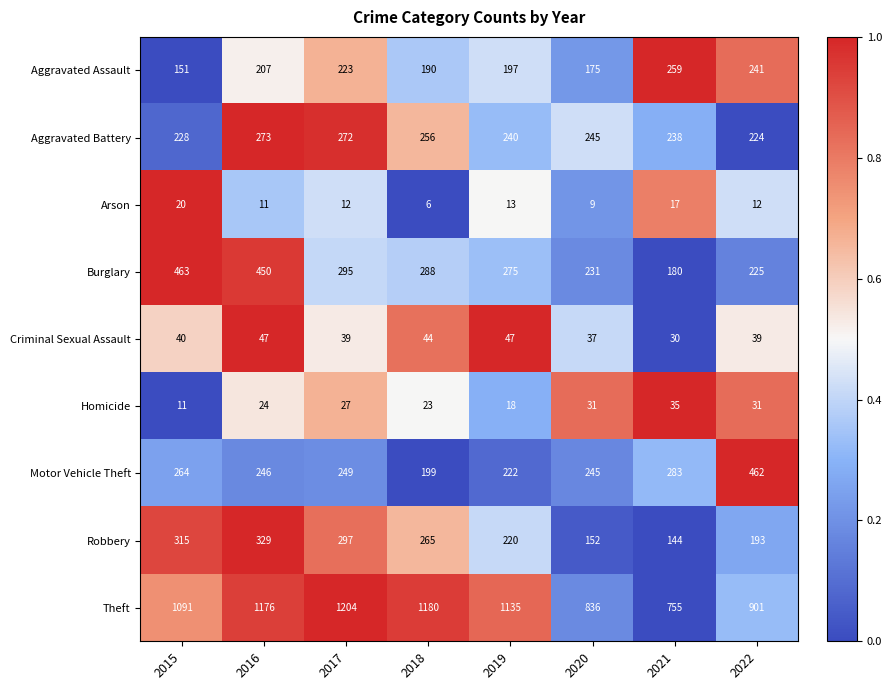

How many categories are shown in the chart?

8